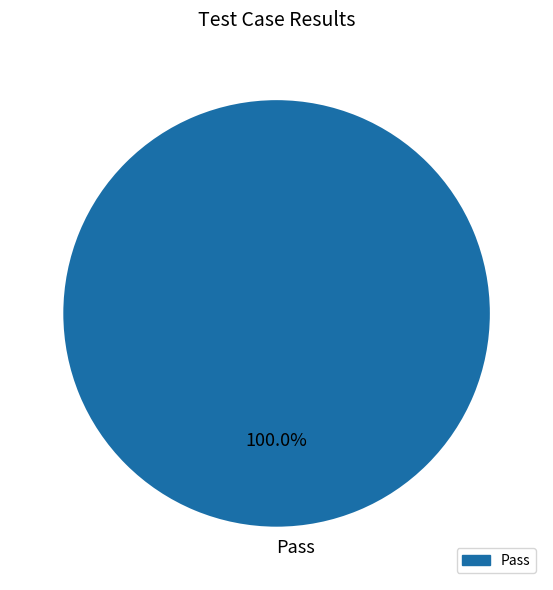

Rank the categories by value from highest to lowest.

Pass